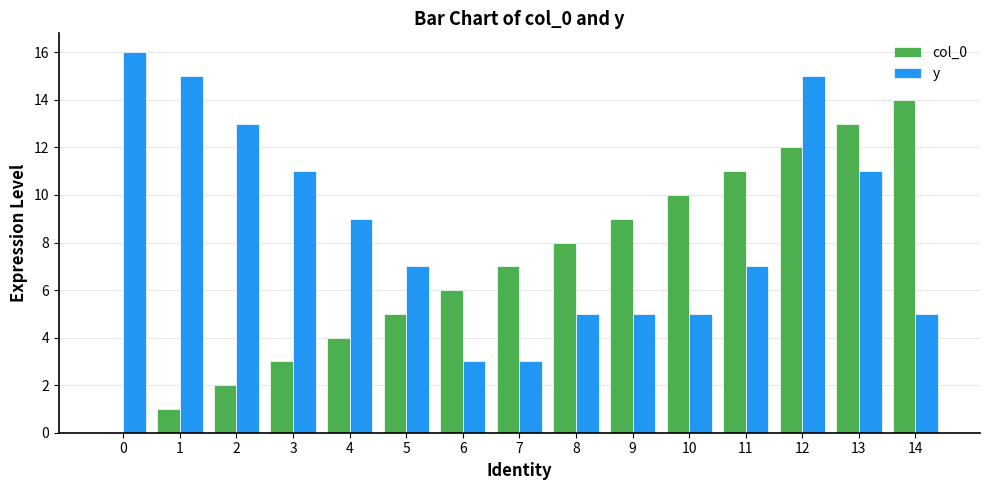

Reading left to right, extract all data points from this chart.

col_0: 0	1	2	3	4	5	6	7	8	9	10	11	12	13	14
y: 16	15	13	11	9	7	3	3	5	5	5	7	15	11	5